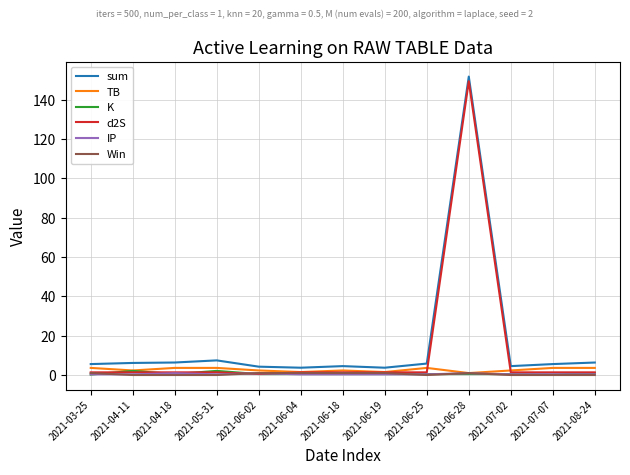

The TB series shows 3.6 at 2021-03-25. True or false?

True